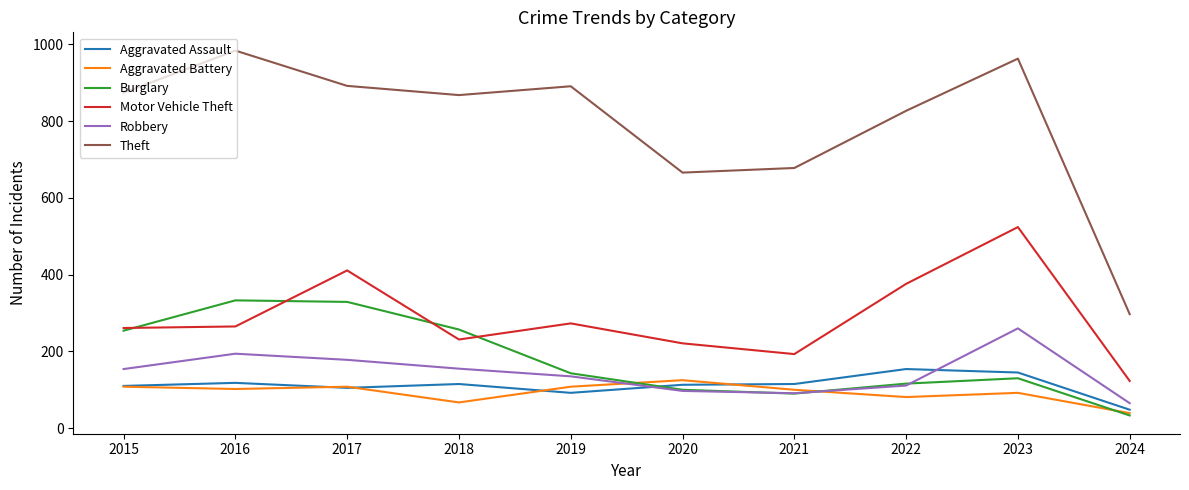

True or false: Theft and Aggravated Assault intersect in this chart.

False